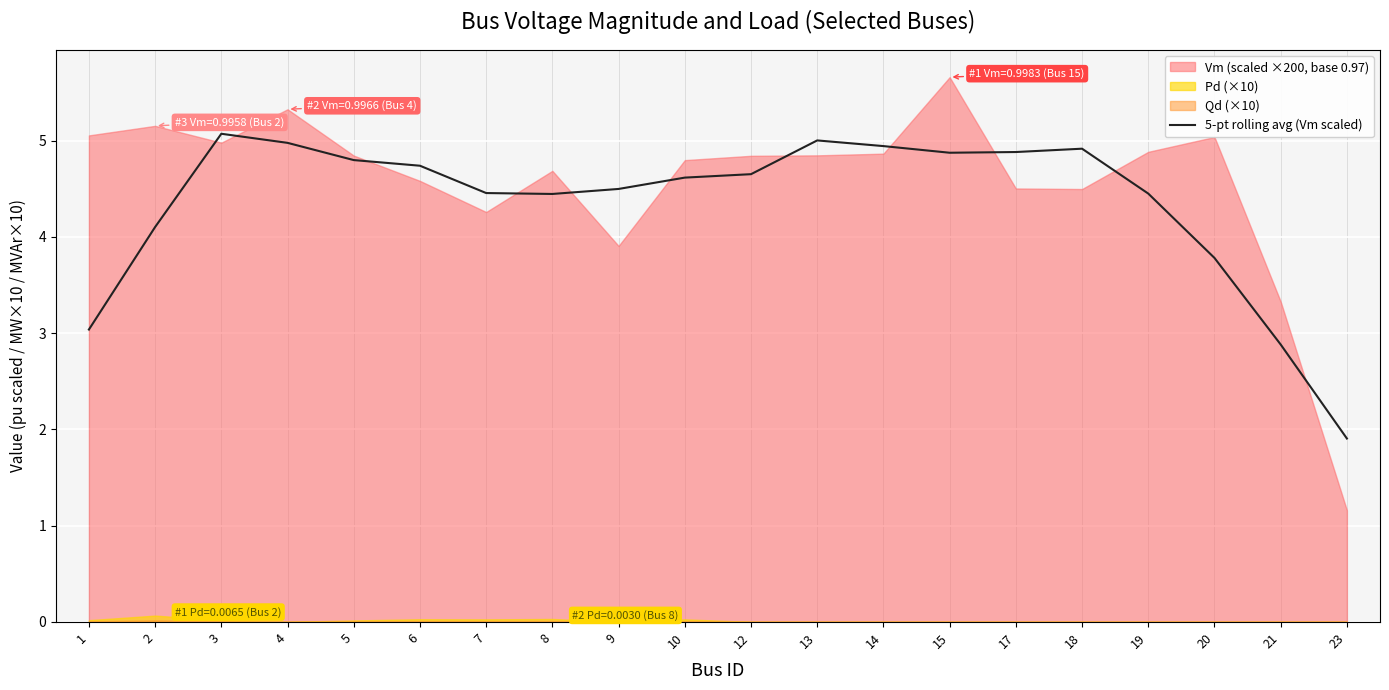

The value of 5-pt rolling avg (Vm scaled) at 14 is 4.9. True or false?

True